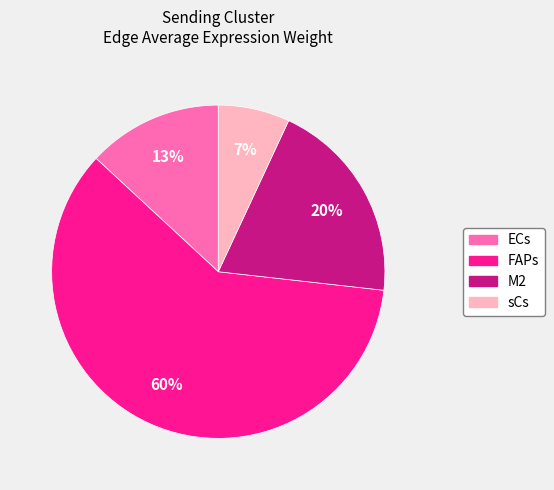

To the nearest percent, what is the average slice percentage?

25%